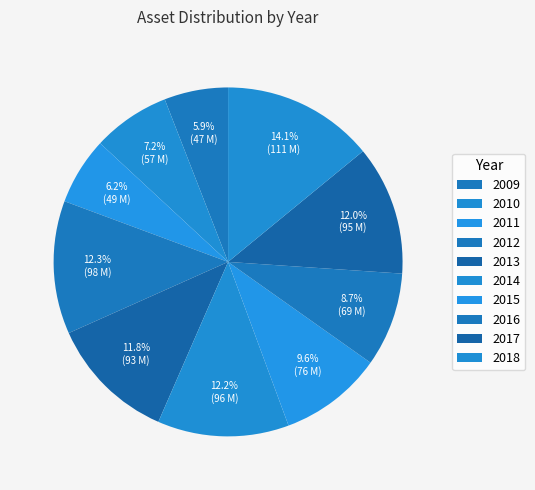

The 2011 slice represents 6% of the pie. True or false?

True